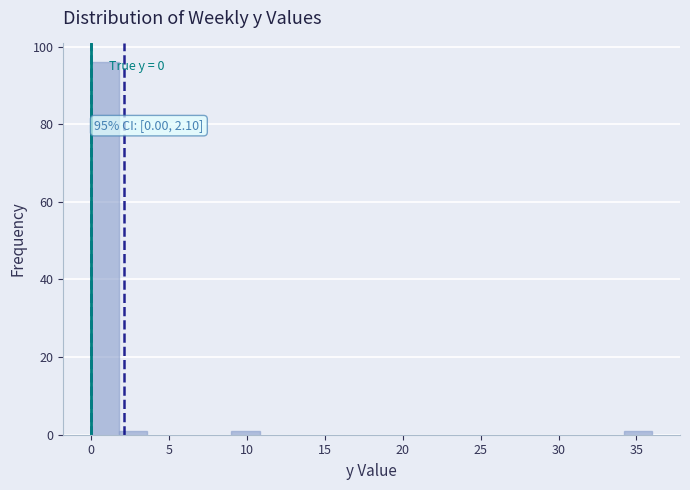

Read against the x-axis, roughly where is the centre of the tallest bar?

1.0